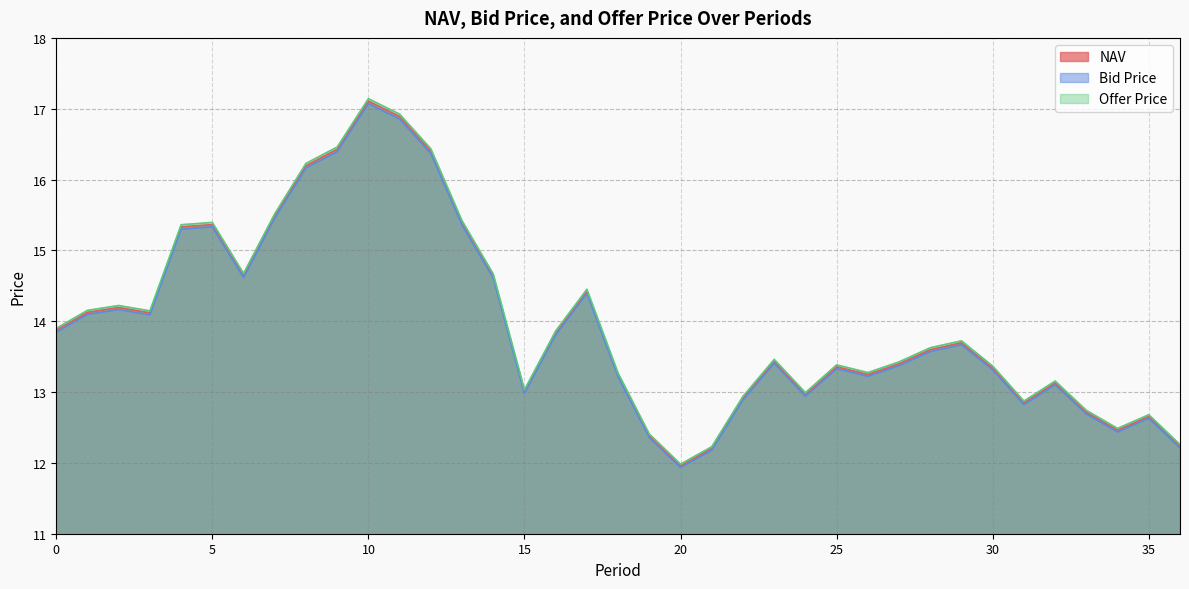

True or false: NAV and Bid Price cross at least once.

False